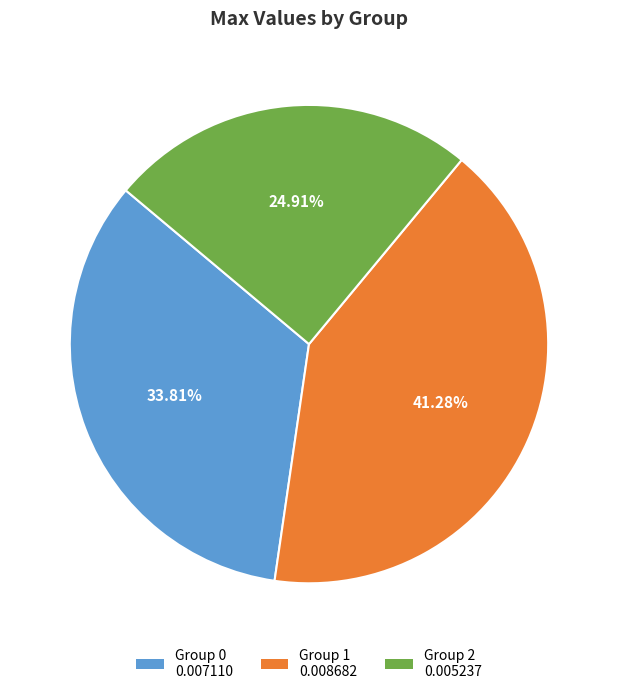

Does any single category account for the majority?

No